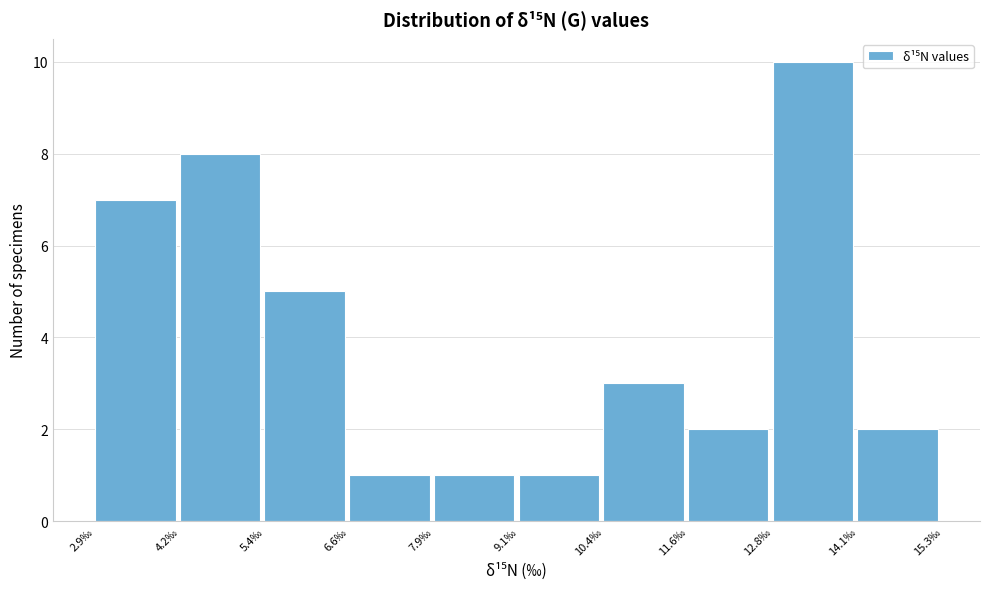

How tall is the bar that spans 3.0 to 4.2 on the x-axis? Neither the bar edges nor the heights are printed on the chart, so give them approximately, as read against the axes.

7